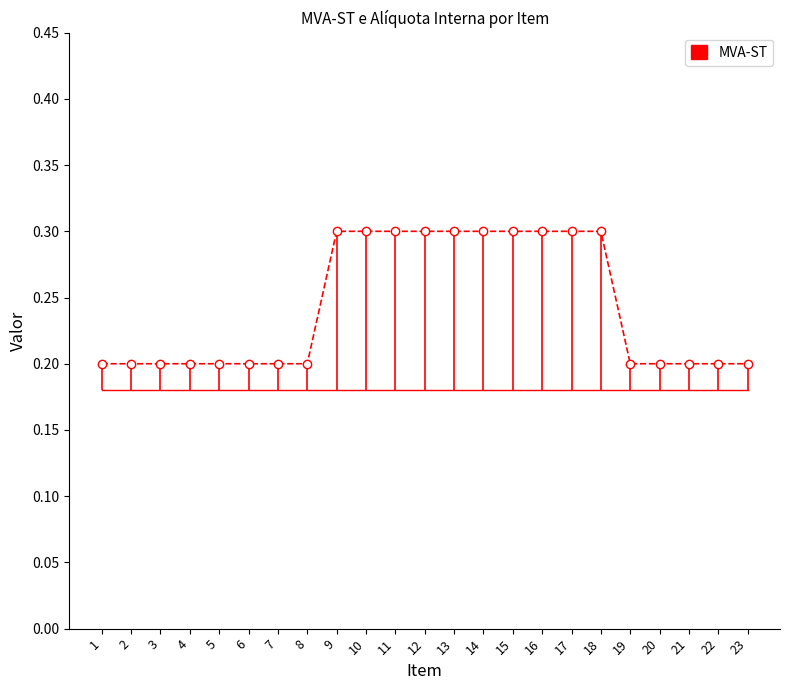

True or false: MVA-ST and Alíq. Interna cross at least once.

False